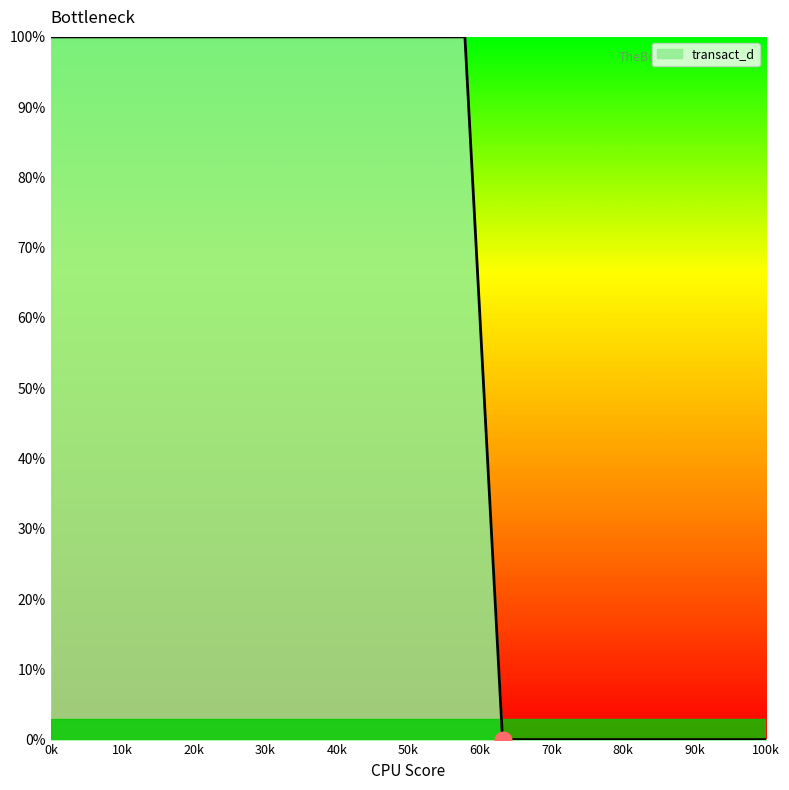

How many values are between 0 and 100?

20